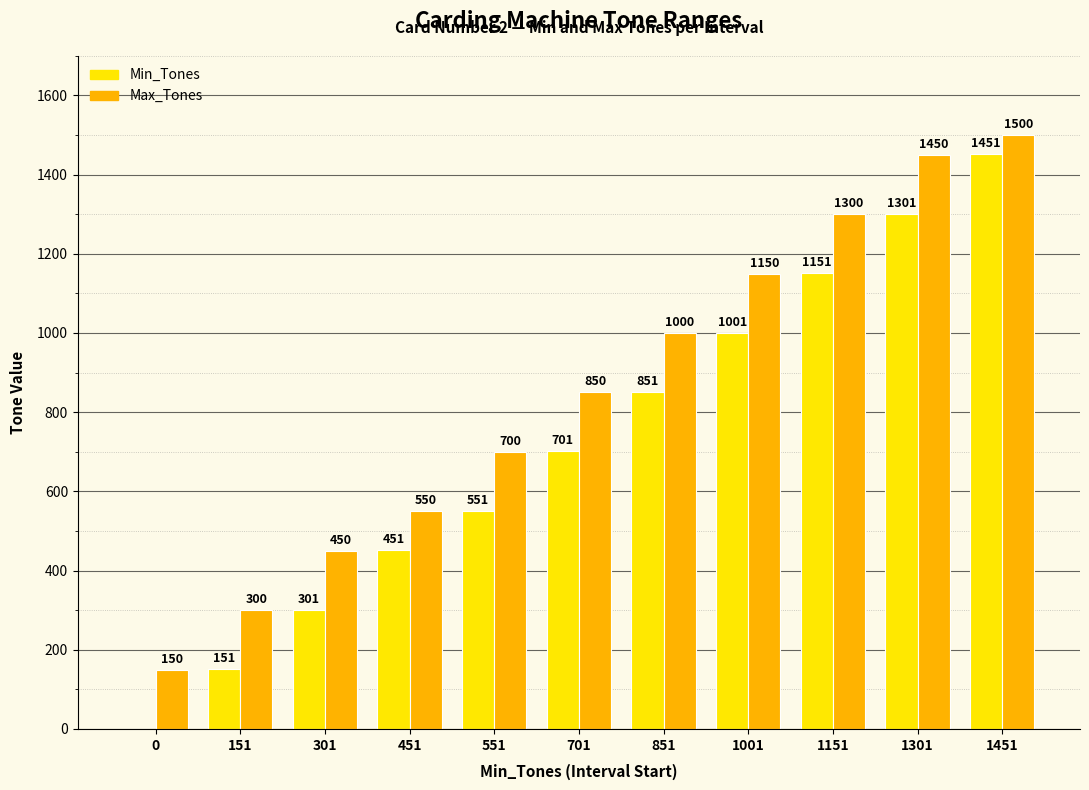

Which category has the highest value across all series?

1451